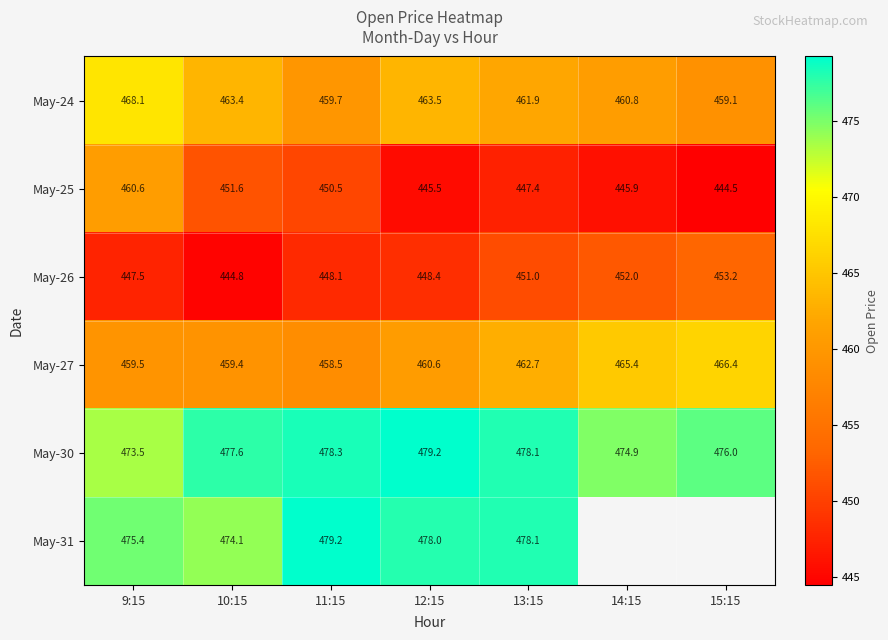

How many values in the May-24 series exceed 461?

4